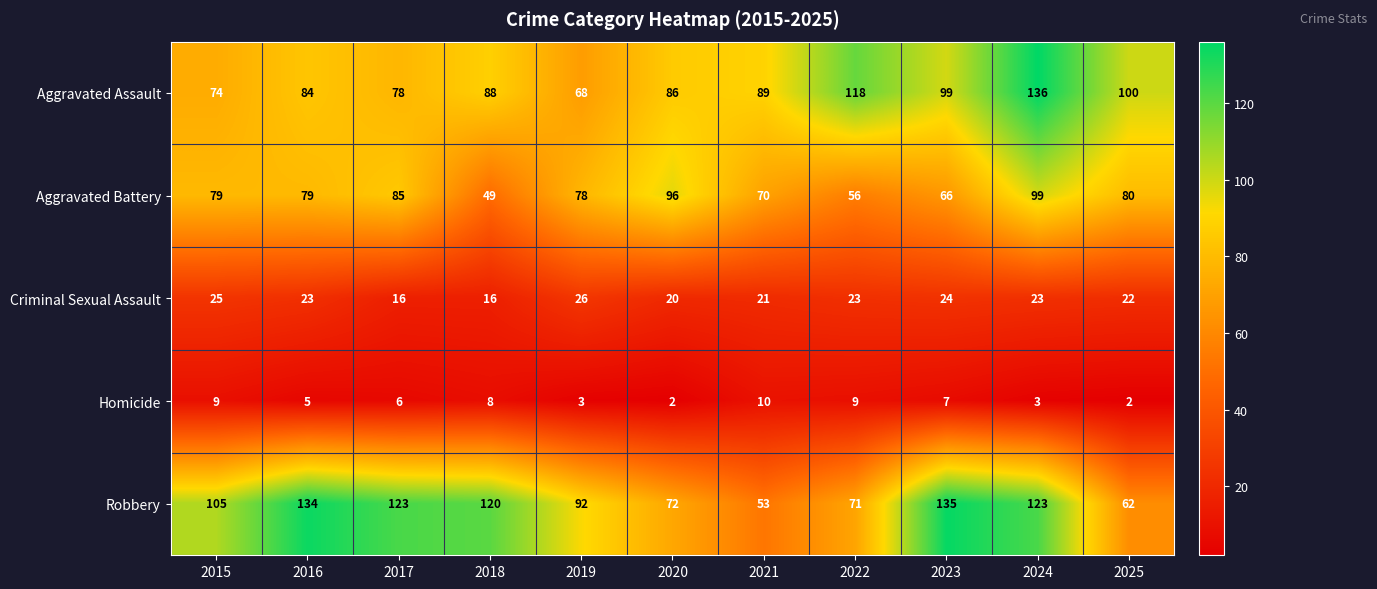

Between 2016 and 2025, which series saw the biggest shift?

Robbery